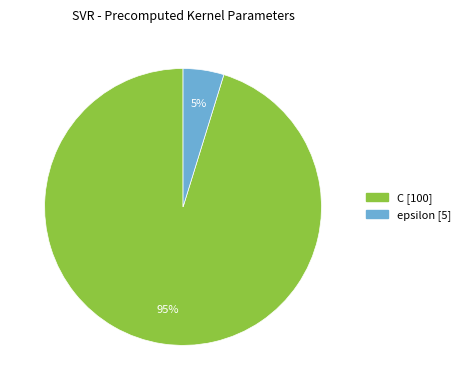

What is the majority slice?

C